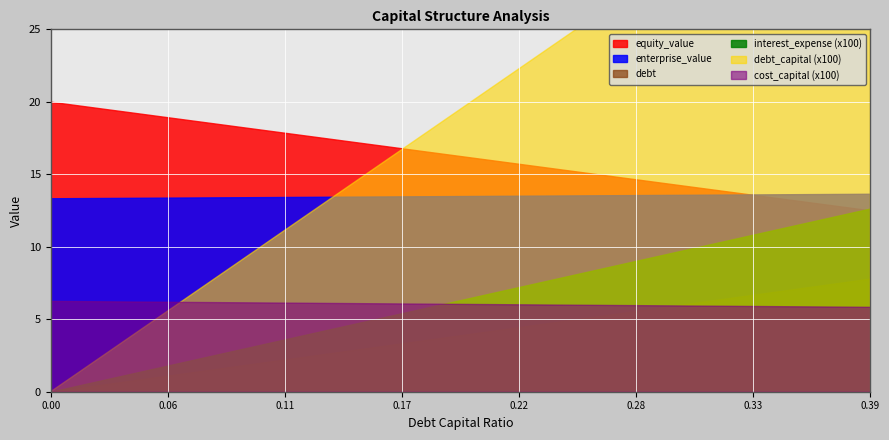

True or false: equity_value and debt cross at least once.

False